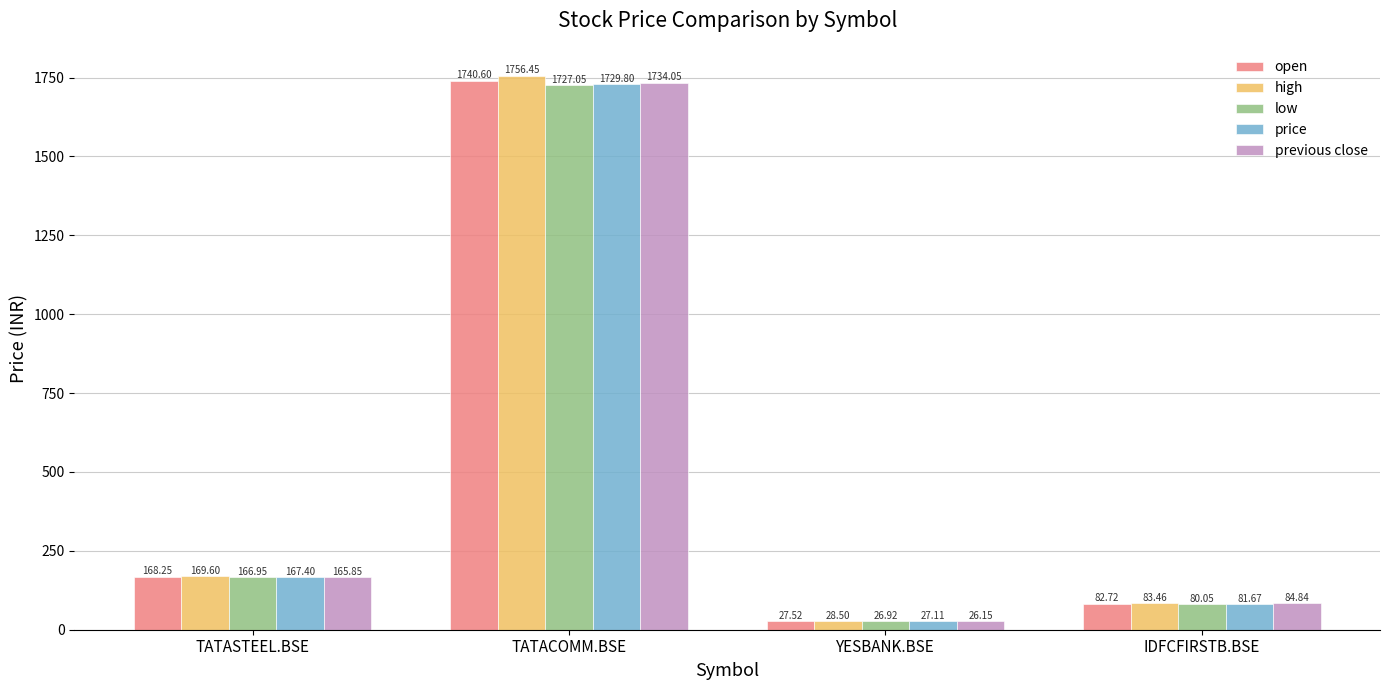

Which category has the lowest value across all series?

YESBANK.BSE